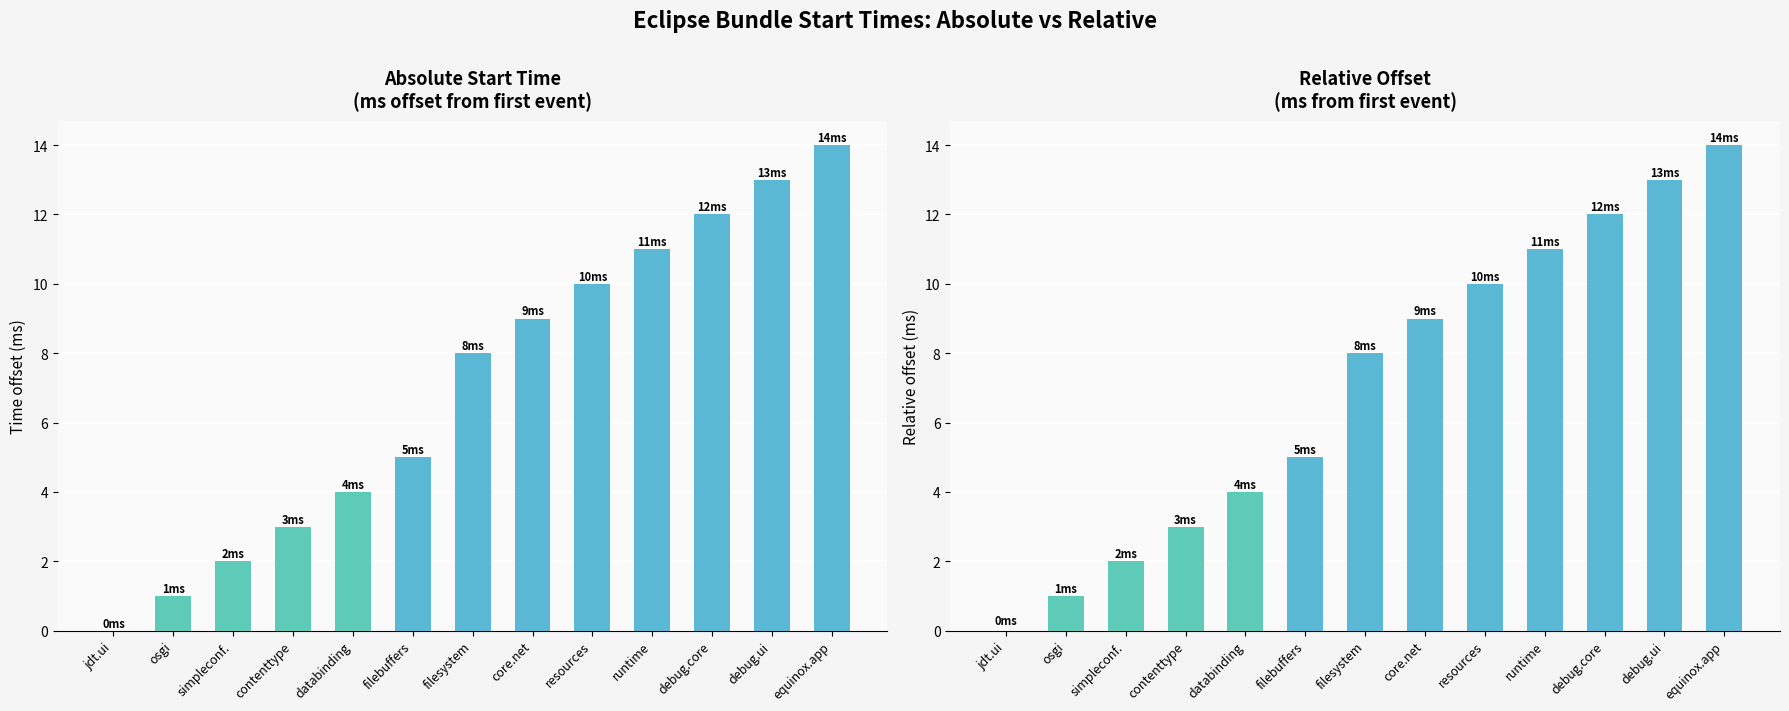

How many values in the time series are below 8?

6